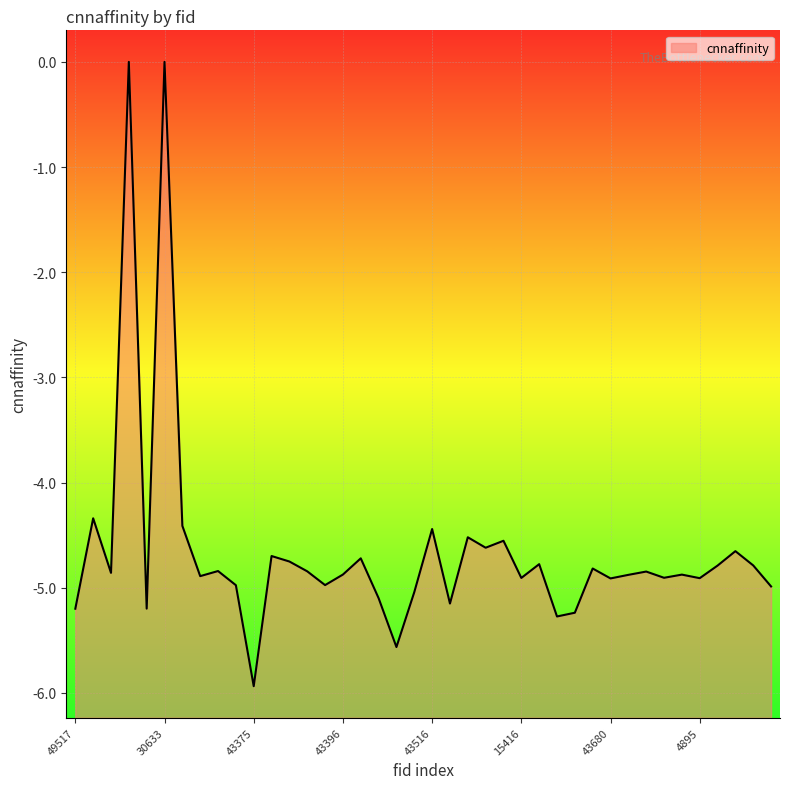

What position from the left is 4889?

37